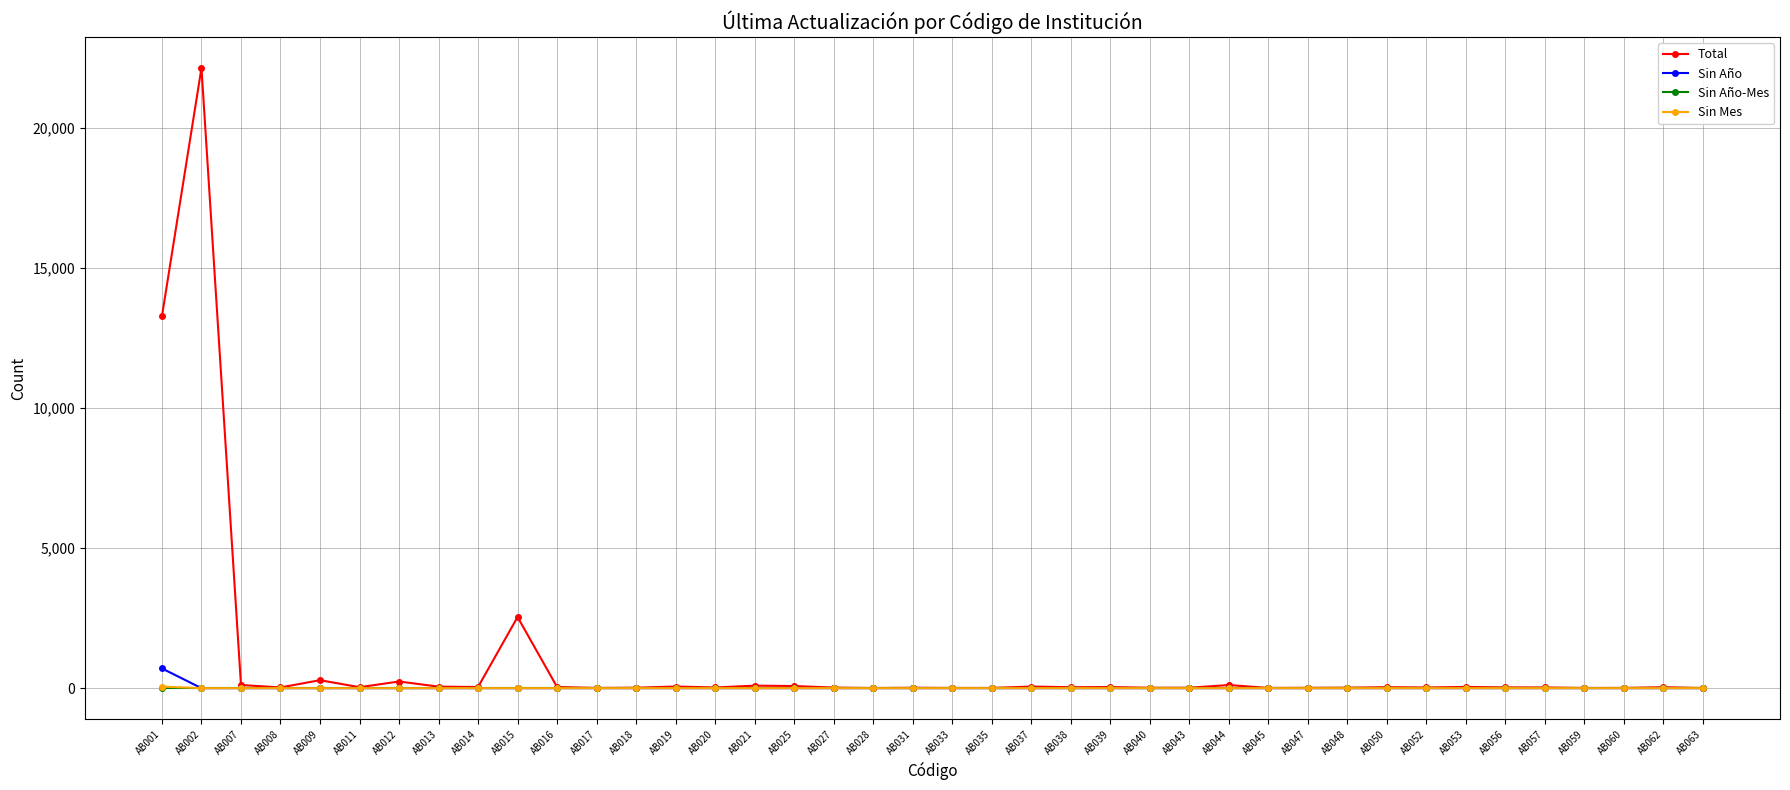

At which category is the sum across all series the highest?

AB002